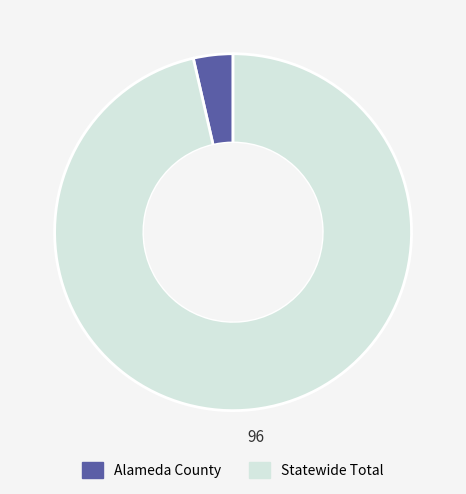

Is it true that Alameda County is 4% of the pie?

True